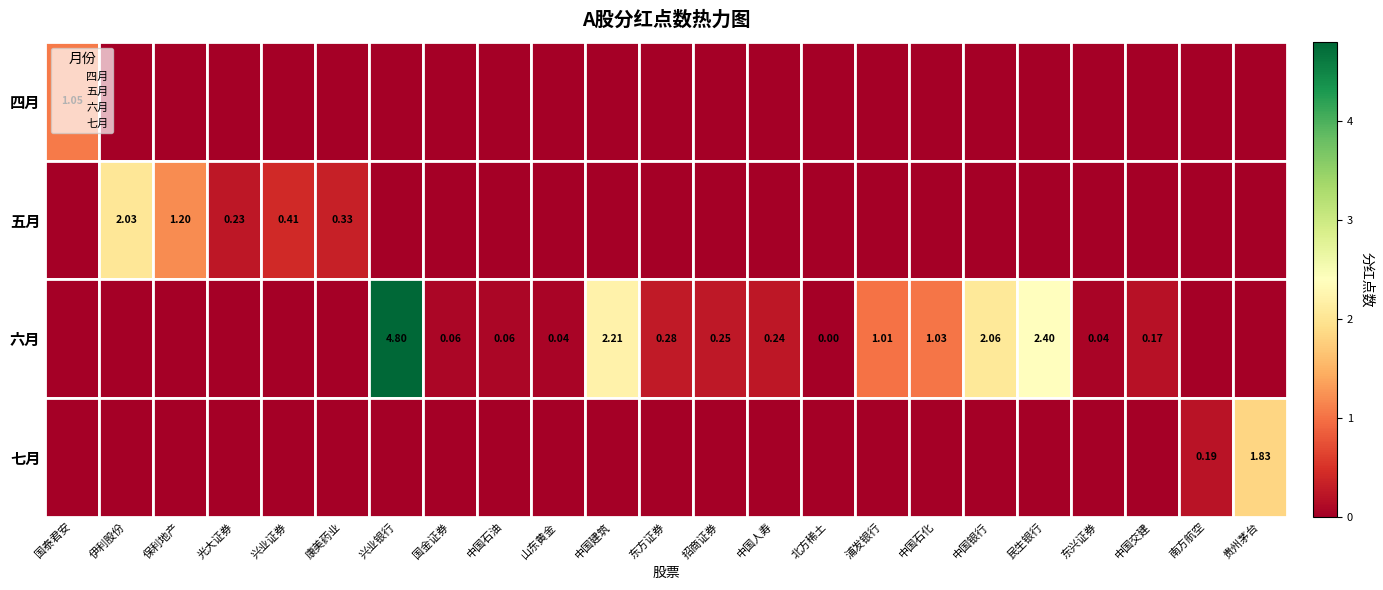

Is it true that 五月 equals 0.9 at 民生银行?

False